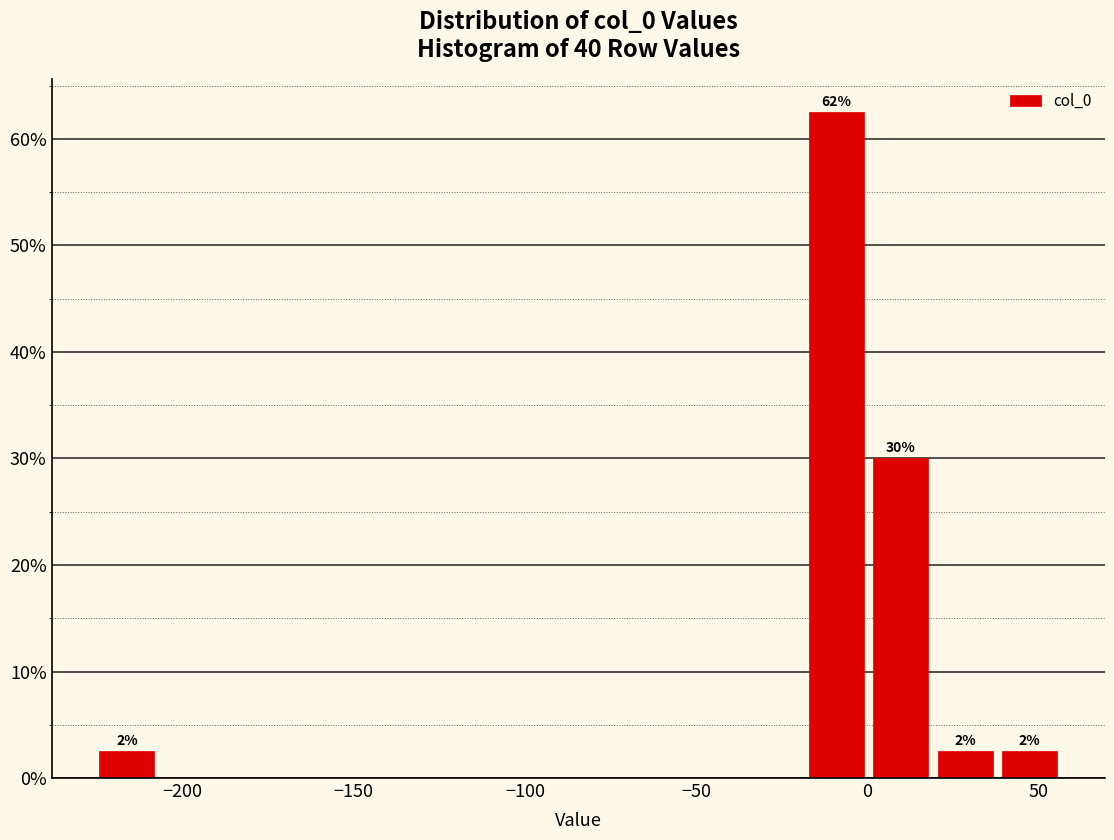

Read against the x-axis, roughly where is the centre of the tallest bar?

-10